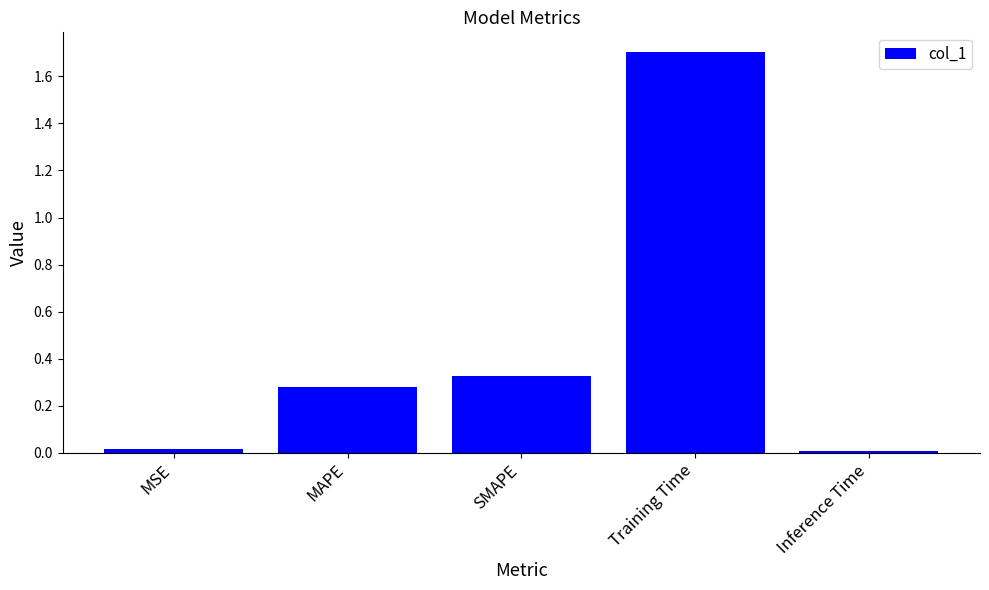

What is the label of the 5th bar from the left?

Inference Time